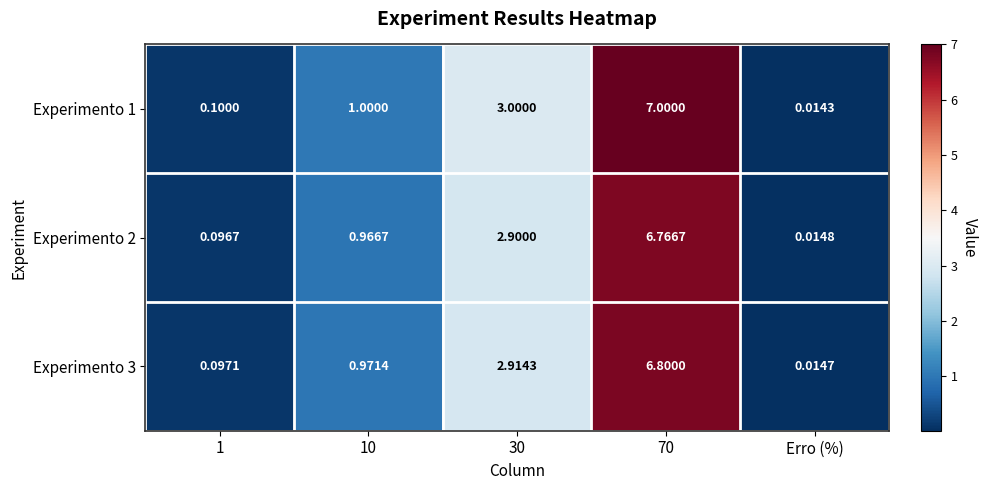

Is the value of Experimento 3 at Erro (%) greater than the value of Experimento 1 at 10?

No